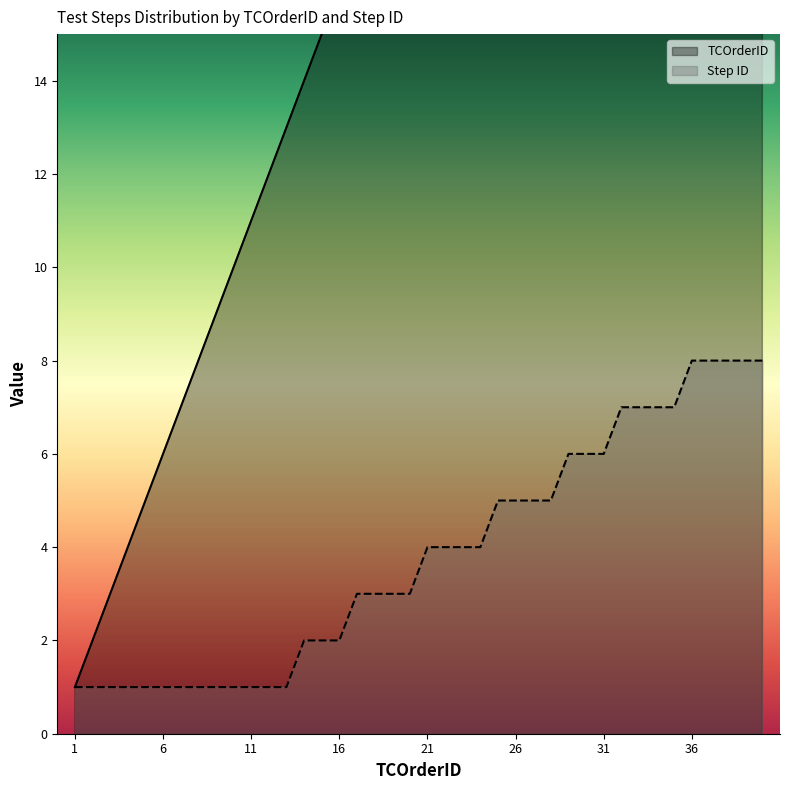

How many Step ID values are between 1 and 6?

31